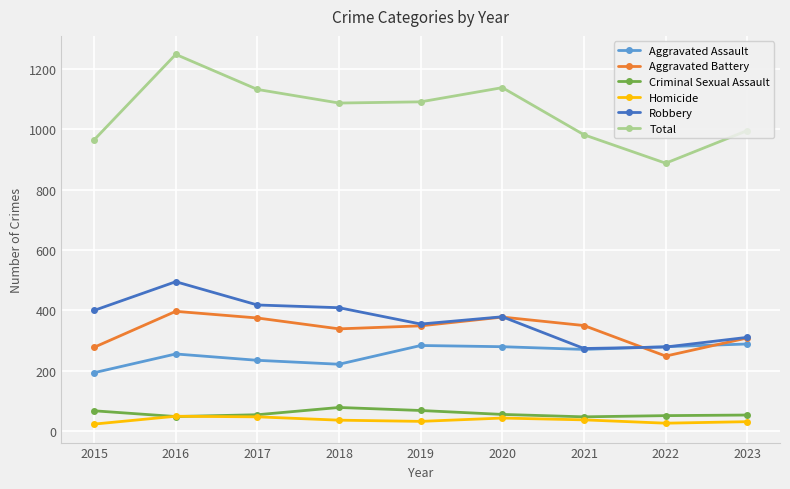

At which category does the chart reach its peak across all series?

2016